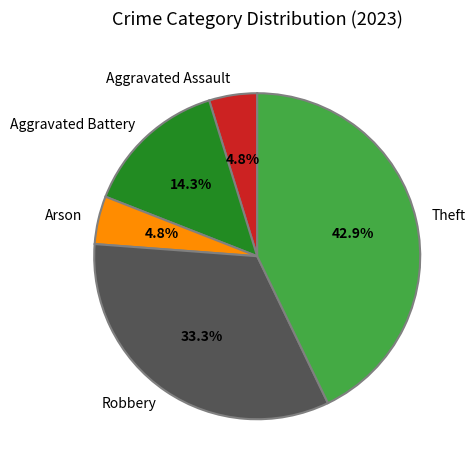

How many slices are in this pie chart?

5